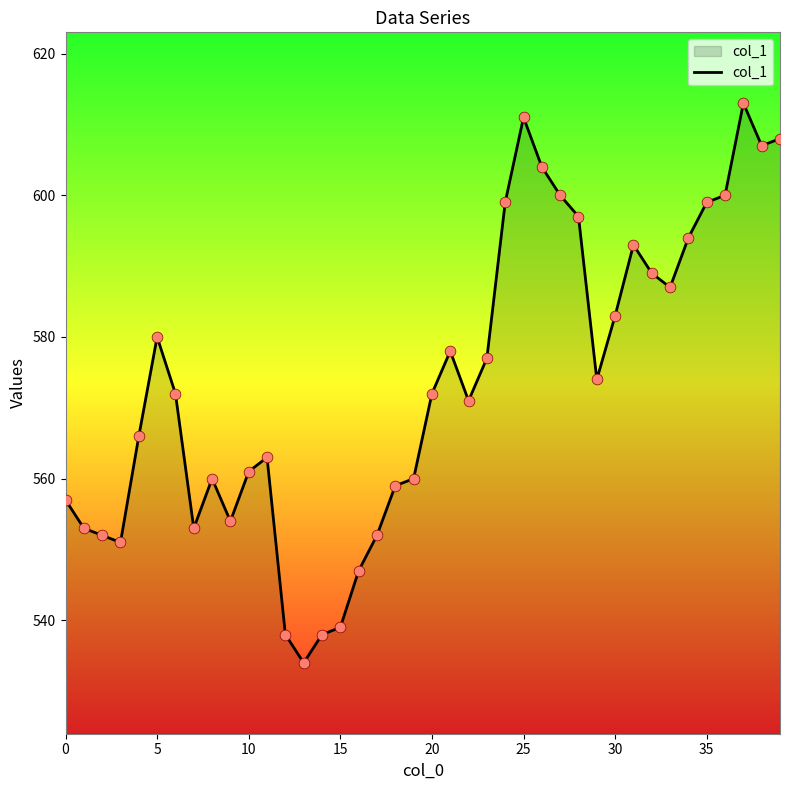

What is the maximum value shown in the chart?

613